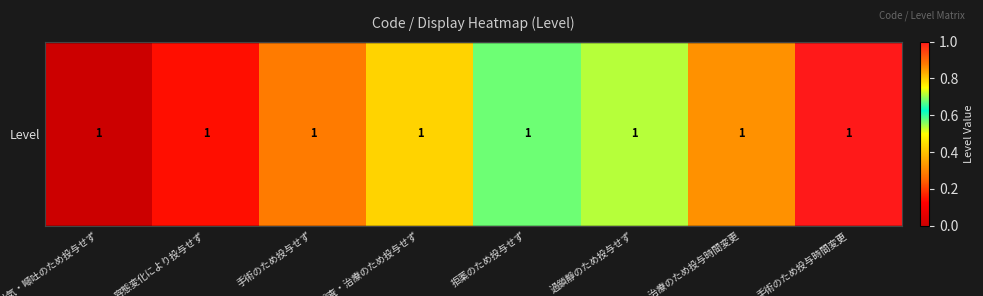

What is the greatest value displayed?

1.0